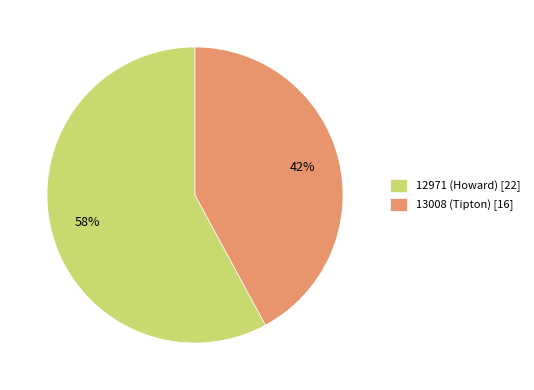

Which has a higher value, 12971 (Howard) or 13008 (Tipton)?

12971 (Howard)